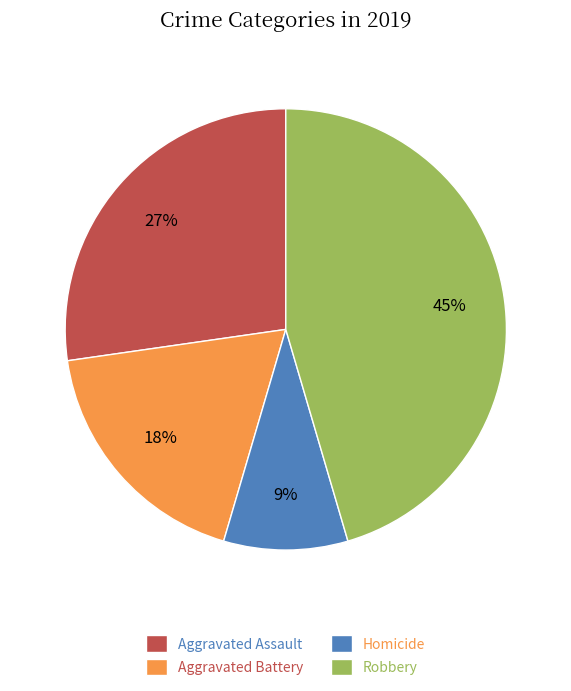

How many slices are in this pie chart?

4